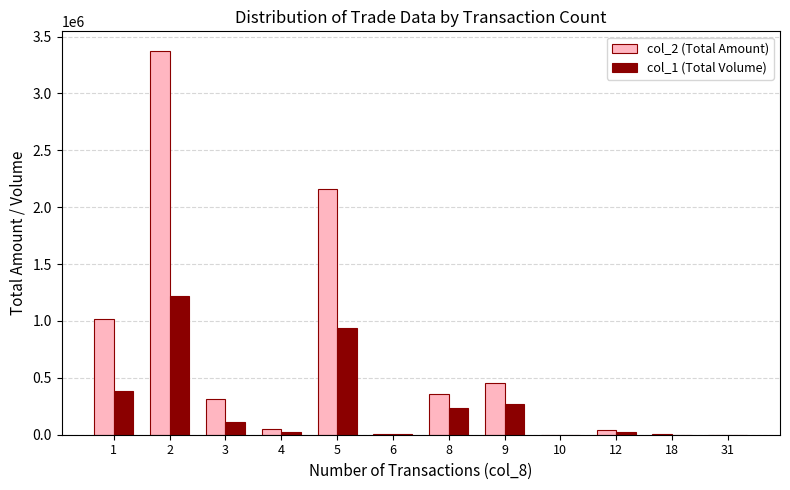

Count the number of categories in the chart.

12